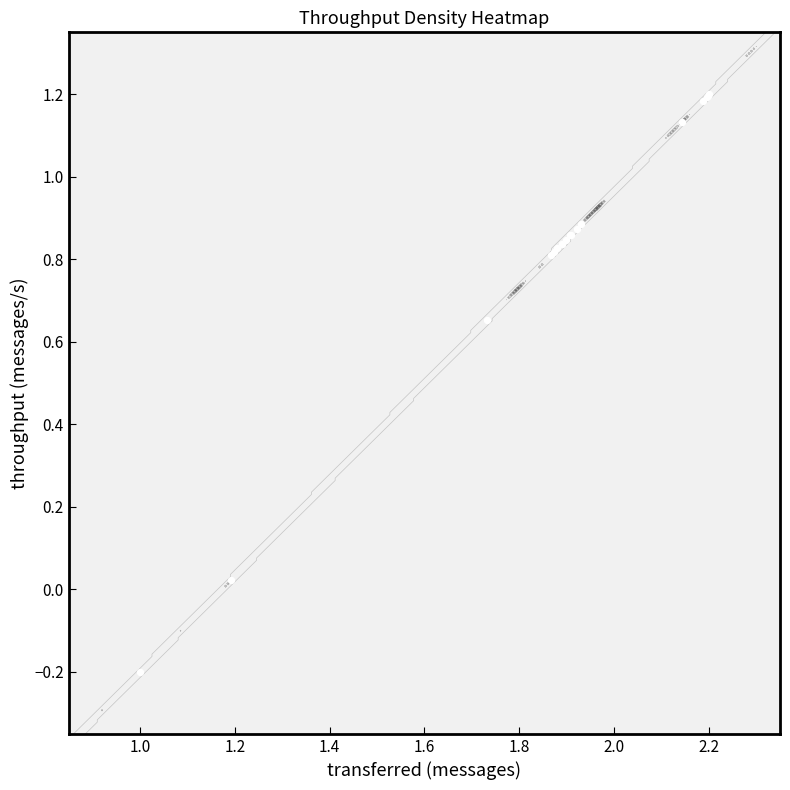

What is the sum of all values?

14.8